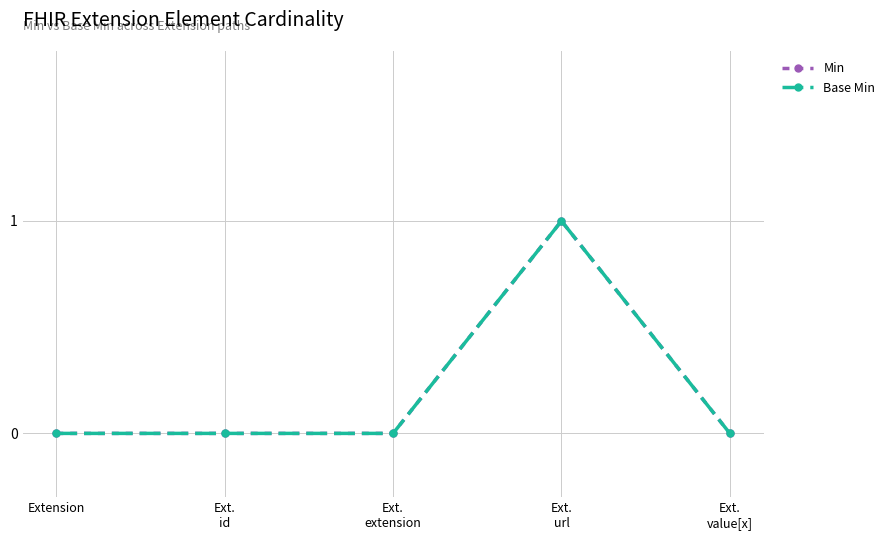

Does the chart have visible grid lines?

Yes